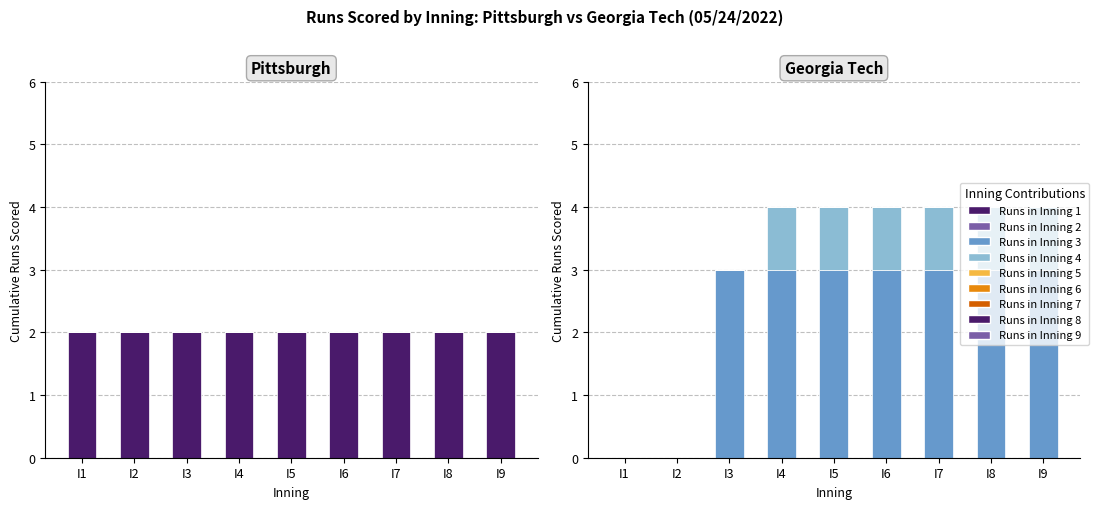

What is the maximum value shown in the chart?

4